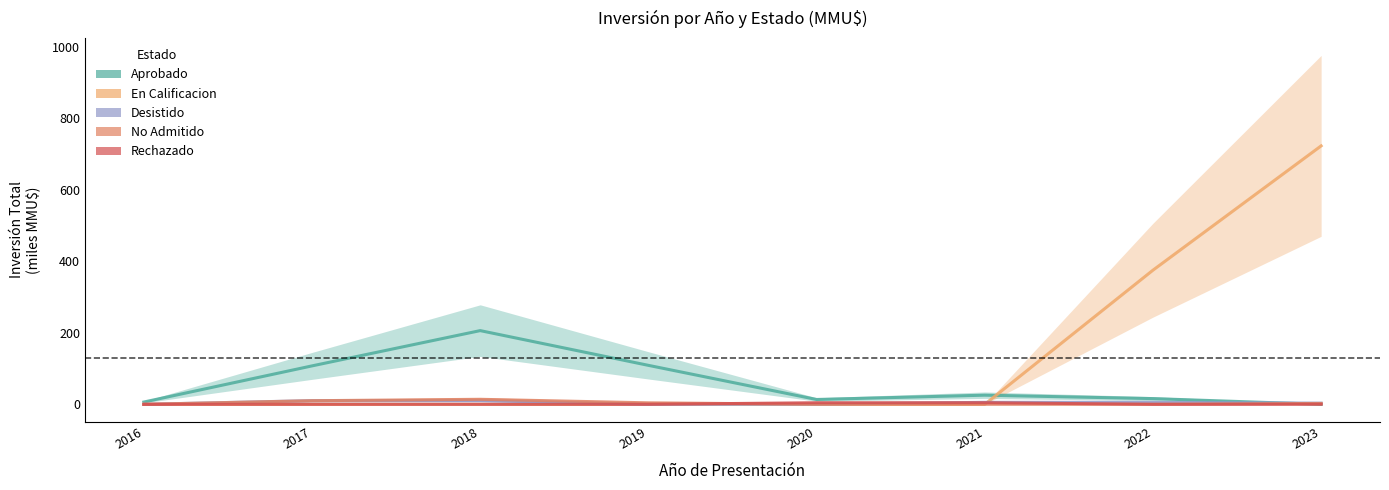

The Desistido series shows 3.1 at 2017. True or false?

False